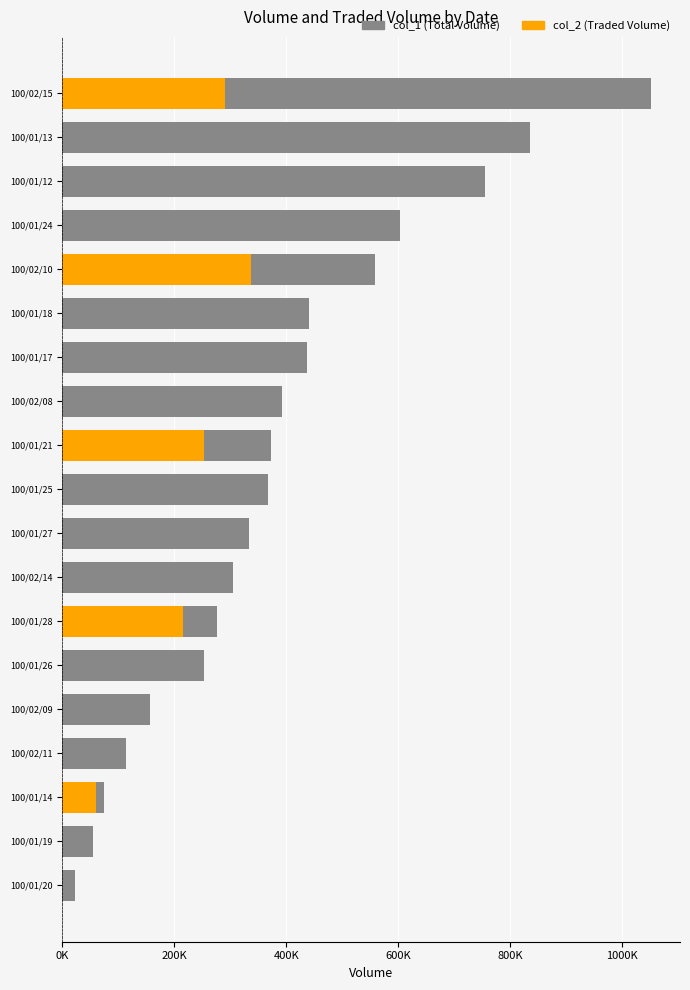

How many categories are shown in the chart?

19